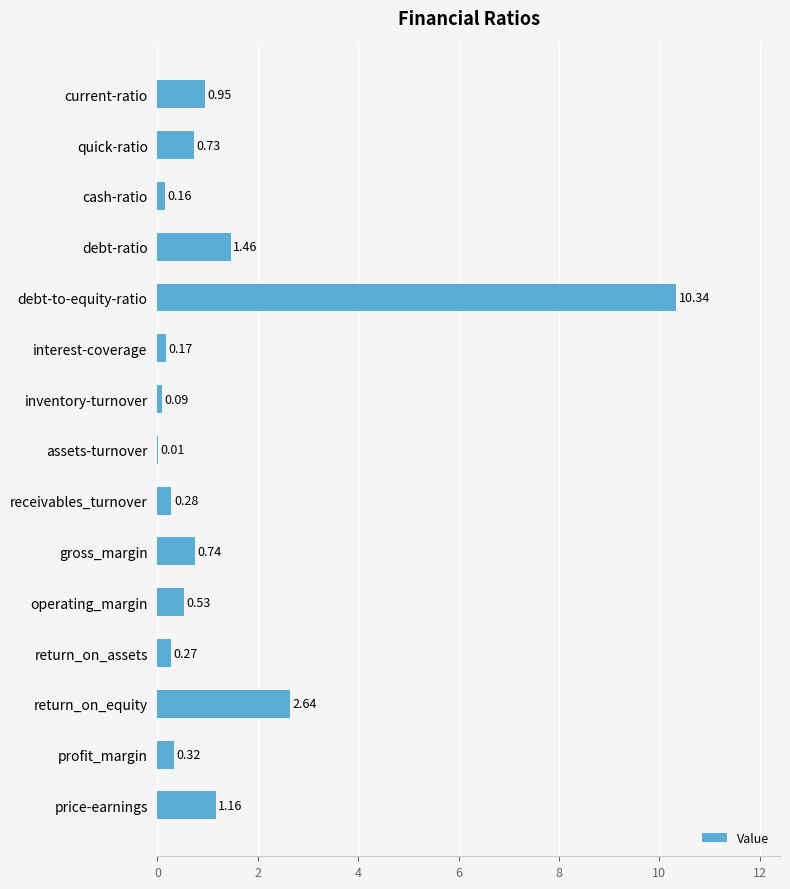

Count the number of categories in the chart.

15